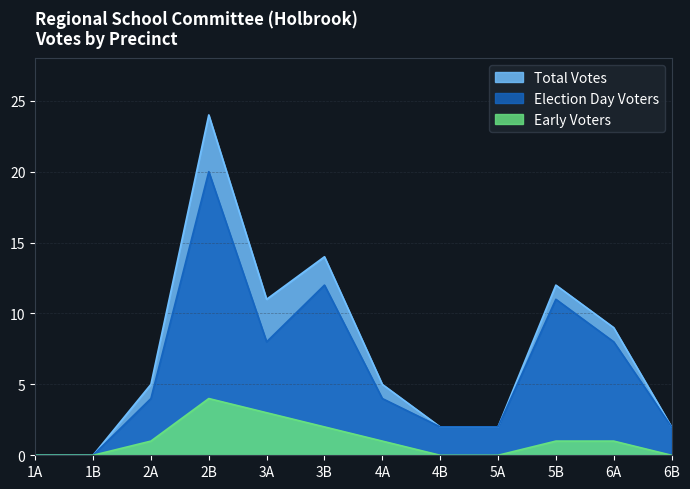

At which label does Total Votes reach its minimum?

1A